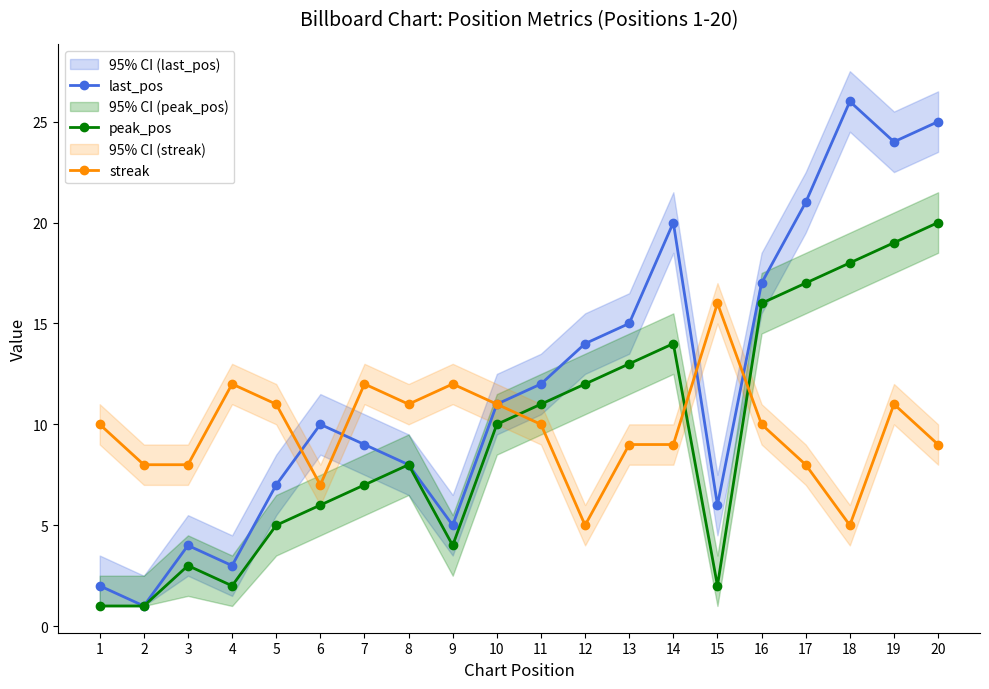

Which category has the highest value across all series?

18